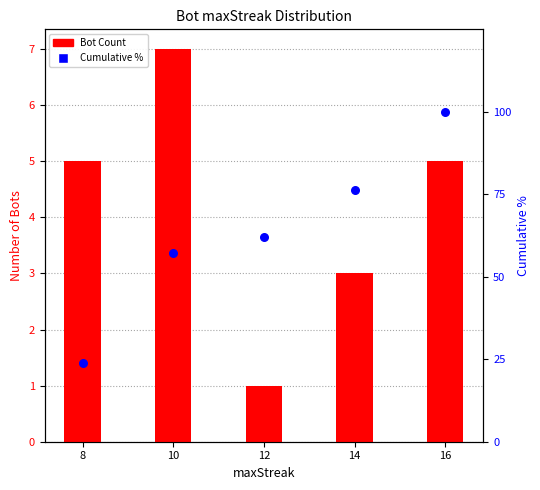

At which category is the sum across all series the highest?

16